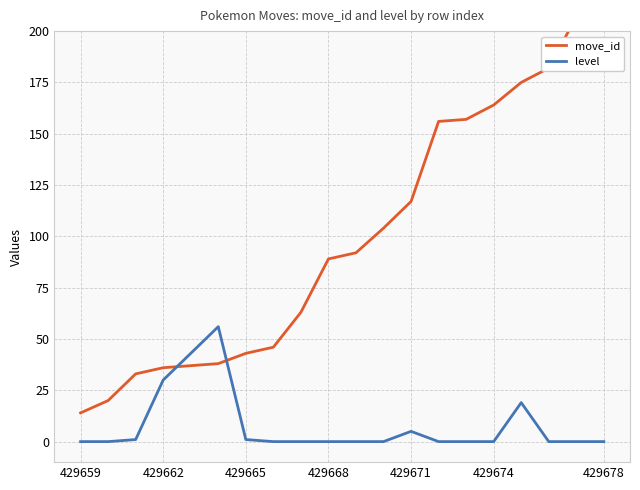

True or false: level has more than 0 interior local peaks.

True